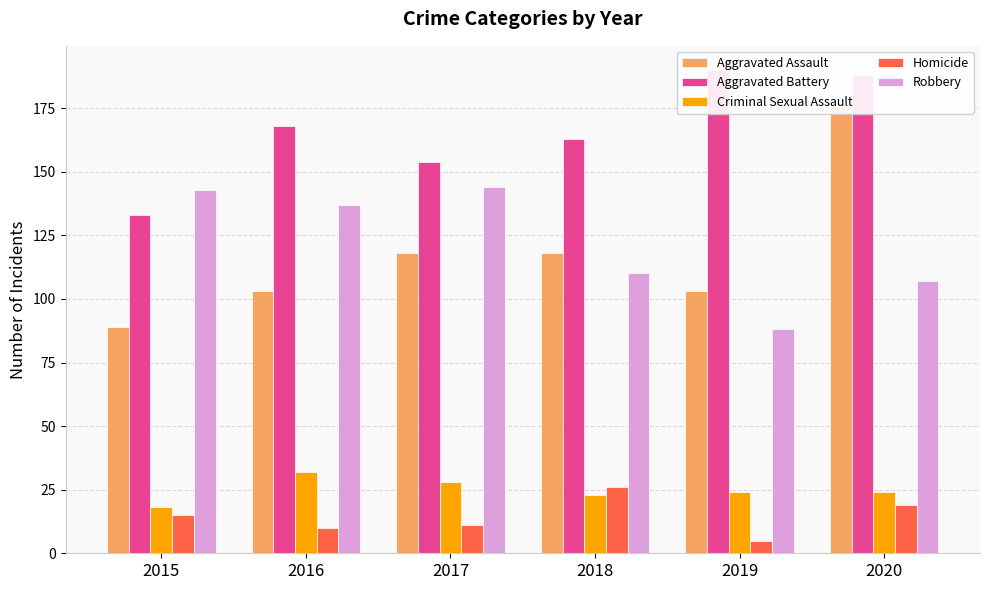

What is the difference between the maximum and minimum values in the Aggravated Assault series?

87